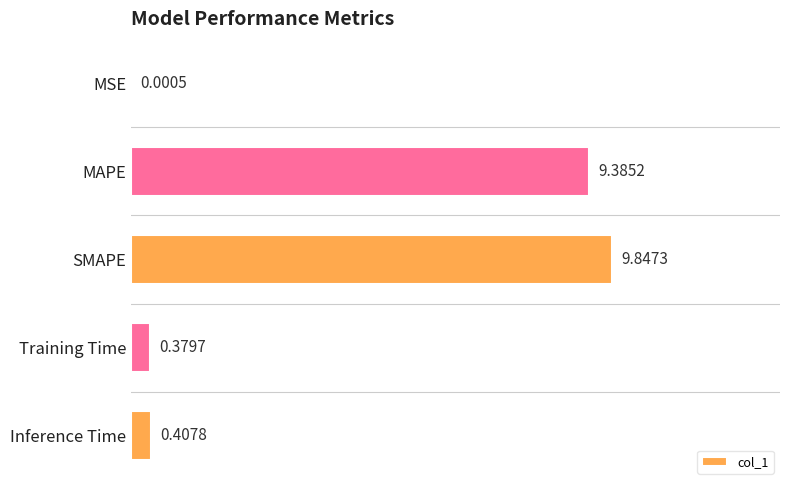

Where is the data nearest to the value 4?

Inference Time